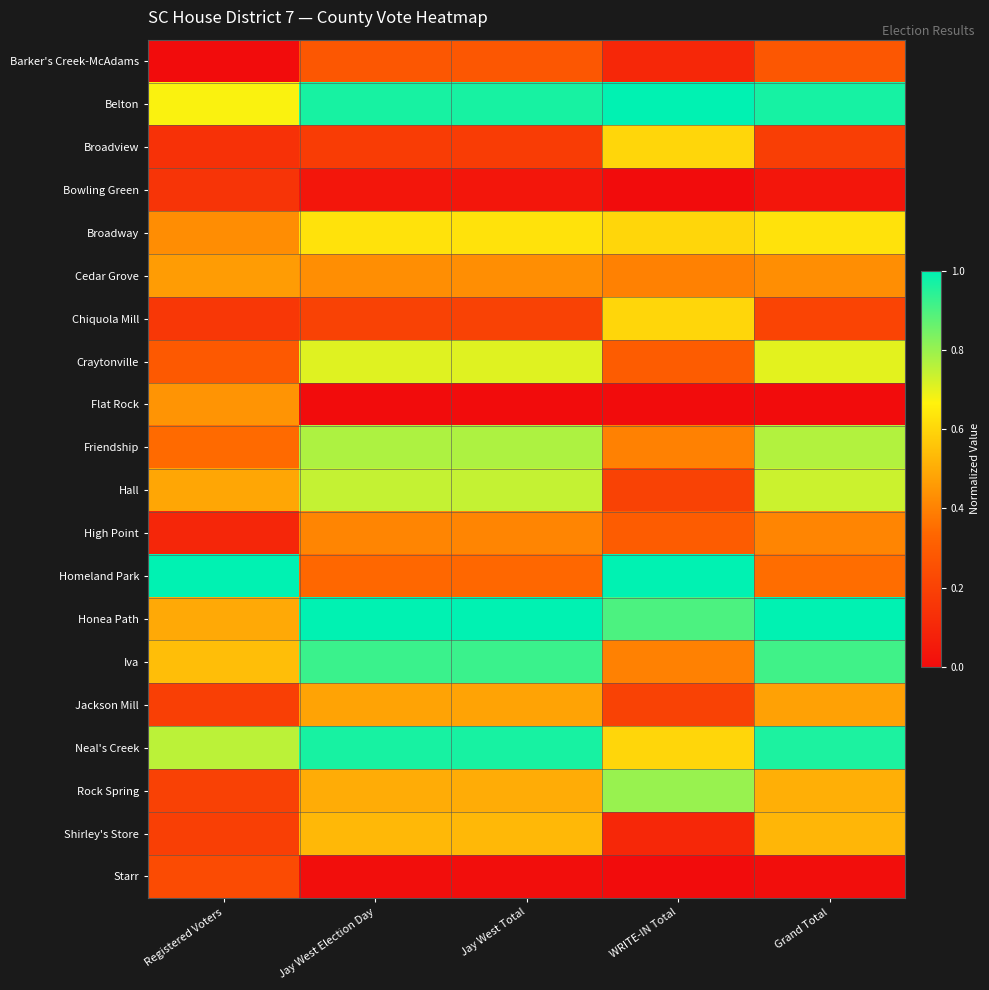

Which label corresponds to the smallest value in the chart?

Registered Voters